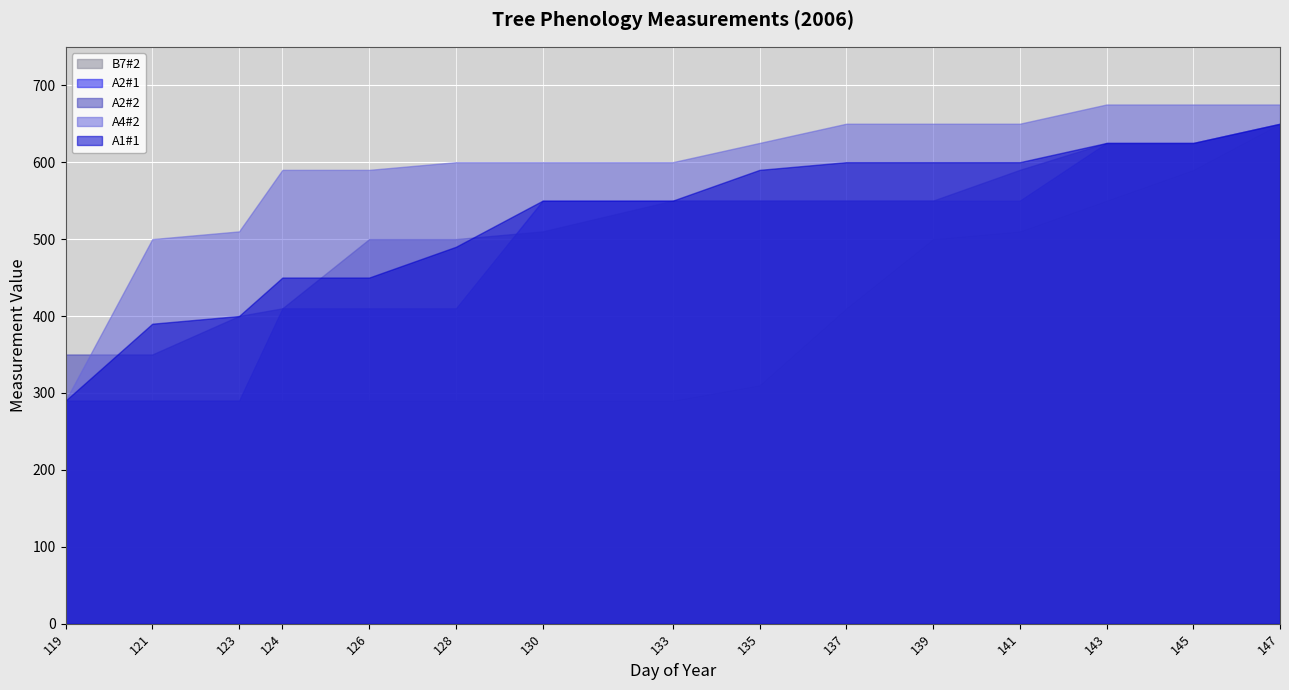

True or false: A4#2 has a value of 1150 at 141.

False